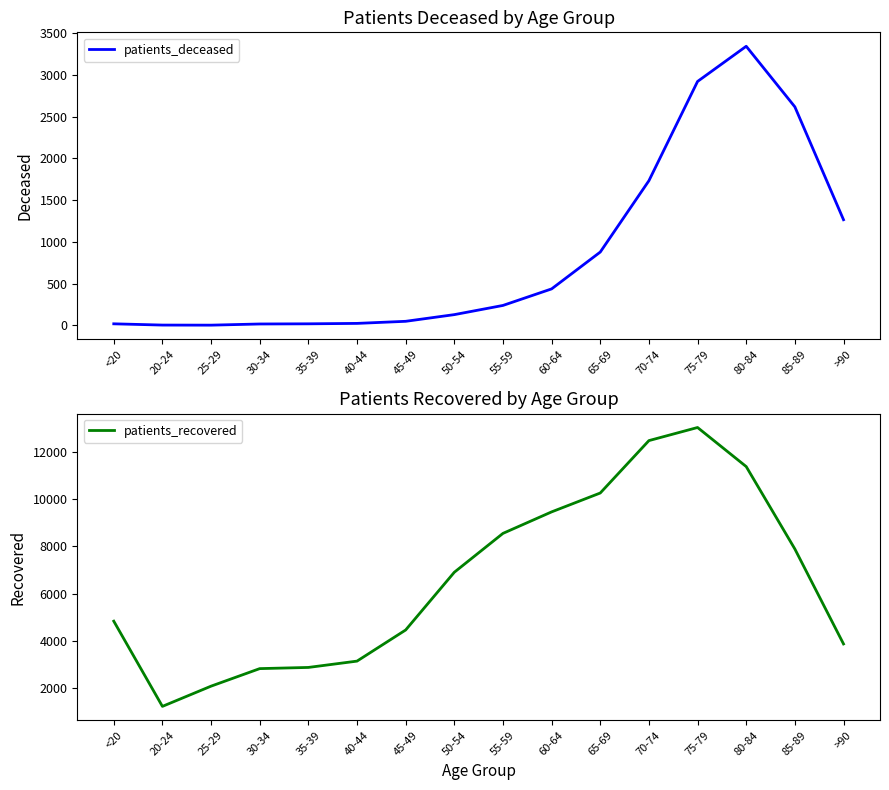

How many values in the patients_deceased series exceed 239?

7